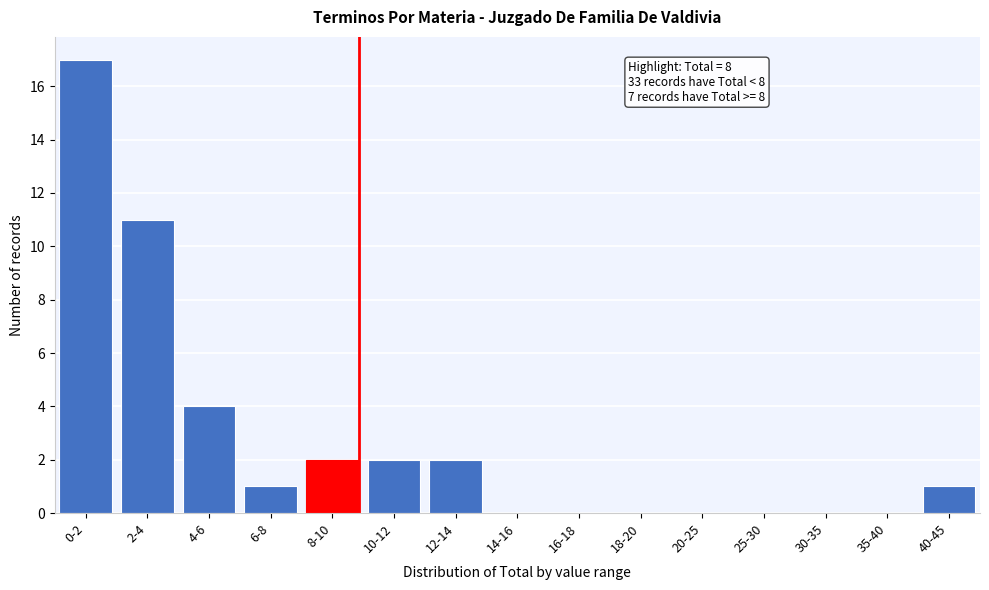

Reading right to left, list all the values displayed in this chart.

40-45=1	35-40=0	30-35=0	25-30=0	20-25=0	18-20=0	16-18=0	14-16=0	12-14=2	10-12=2	8-10=2	6-8=1	4-6=4	2-4=11	0-2=17